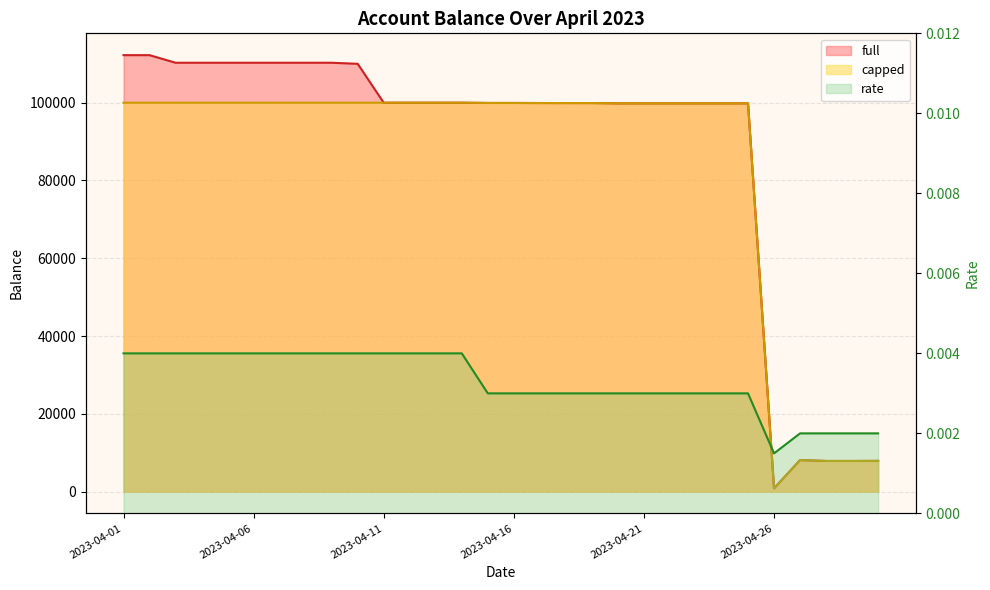

List the labels in order of full value, smallest first.

2023-04-26, 2023-04-29, 2023-04-28, 2023-04-30, 2023-04-27, 2023-04-21, 2023-04-22, 2023-04-23, 2023-04-24, 2023-04-25, 2023-04-20, 2023-04-18, 2023-04-19, 2023-04-17, 2023-04-15, 2023-04-16, 2023-04-11, 2023-04-12, 2023-04-13, 2023-04-14, 2023-04-10, 2023-04-03, 2023-04-04, 2023-04-05, 2023-04-06, 2023-04-07, 2023-04-08, 2023-04-09, 2023-04-01, 2023-04-02